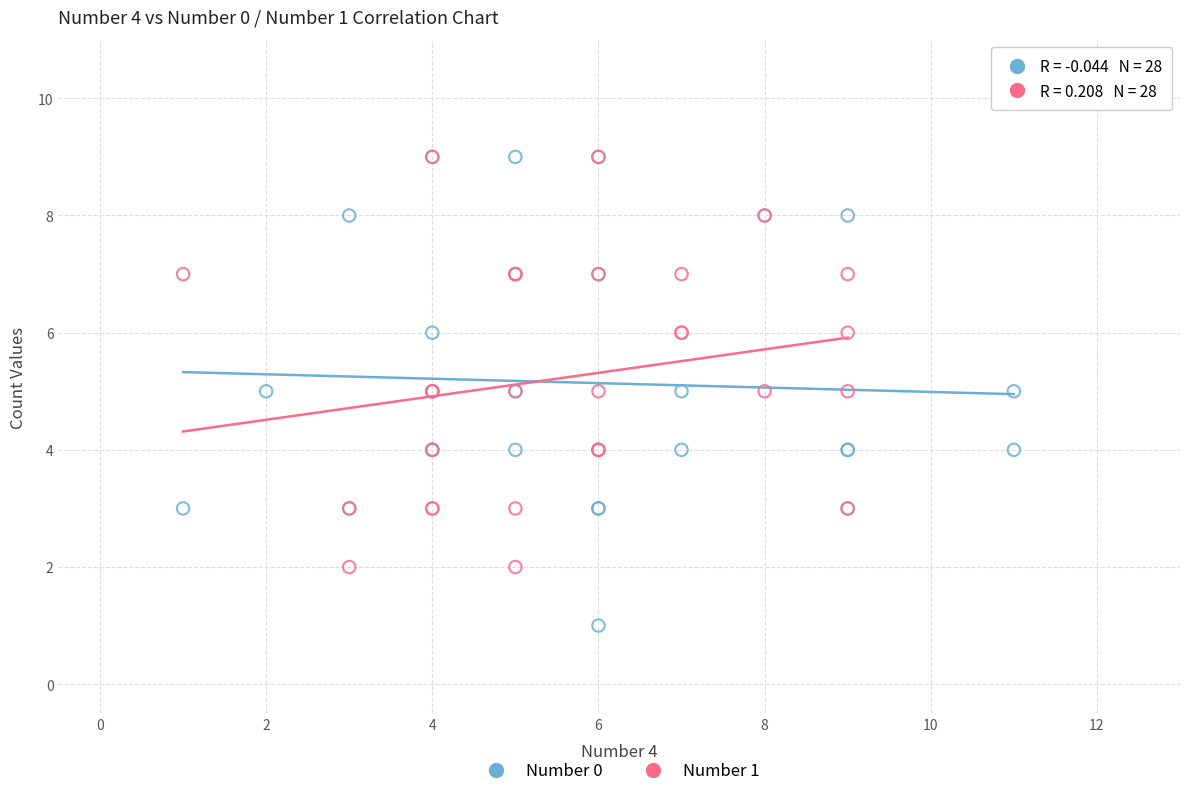

Which series has the widest spread of Y values?

Number 0